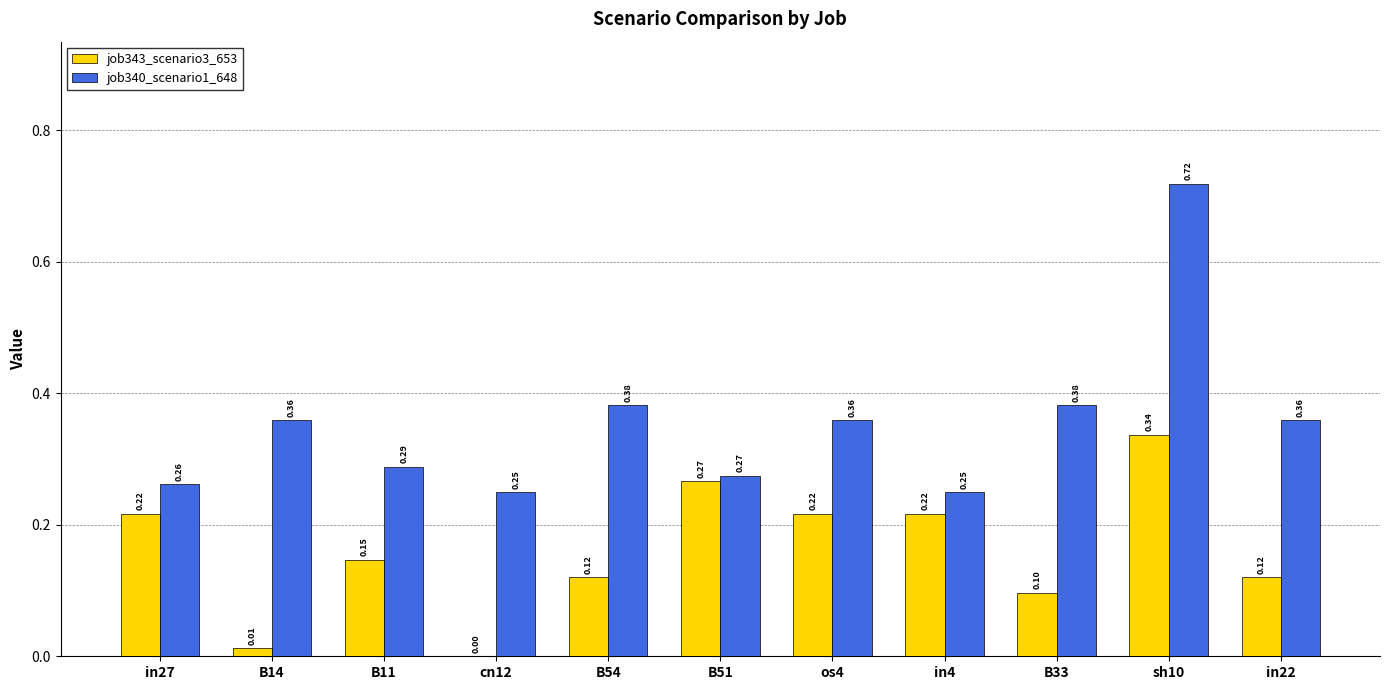

What is the sum of all job343_scenario3_653 values?

1.8